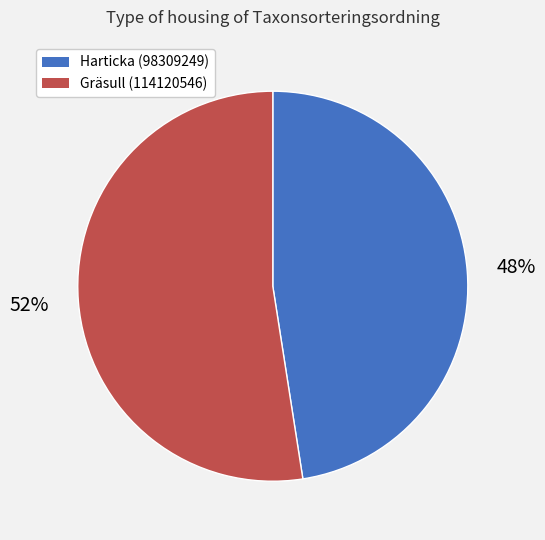

To the nearest percent, what is the combined percentage of Gräsull (114120546) and Harticka (98309249)?

100%